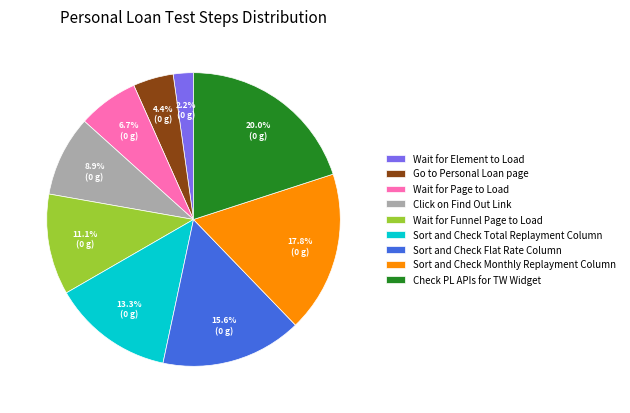

What is the ratio of the value at Click on Find Out Link to the value at Wait for Element to Load?

4.0